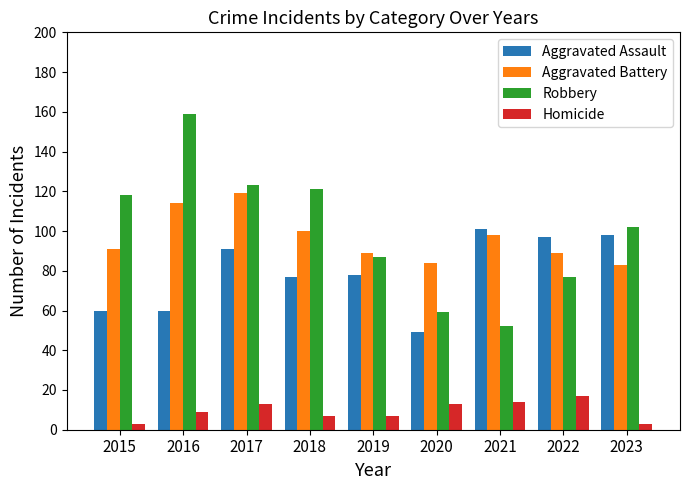

True or false: Robbery has a value of 121 at 2018.

True